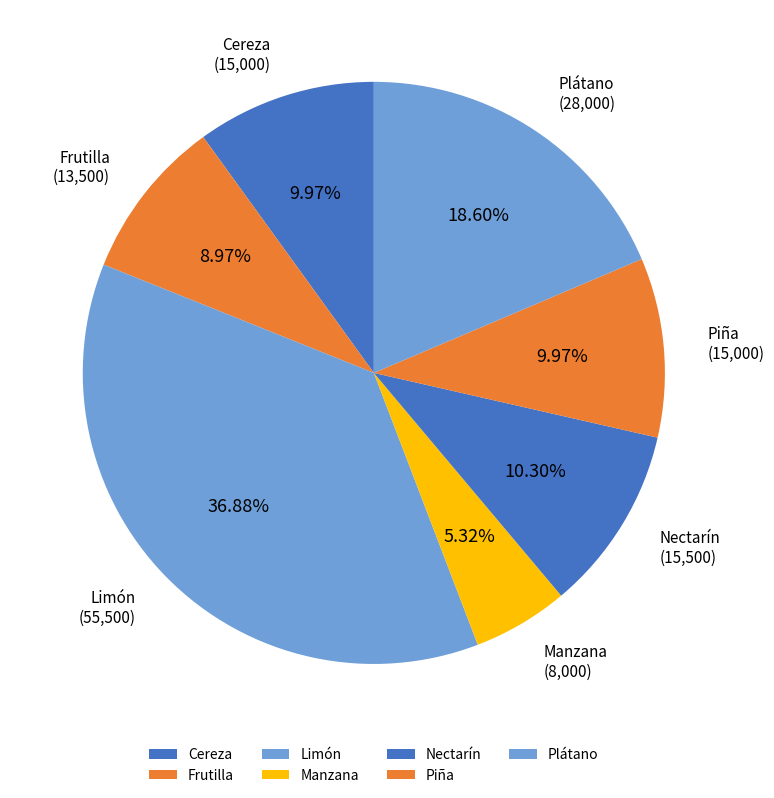

True or false: Frutilla accounts for 17% of the total.

False